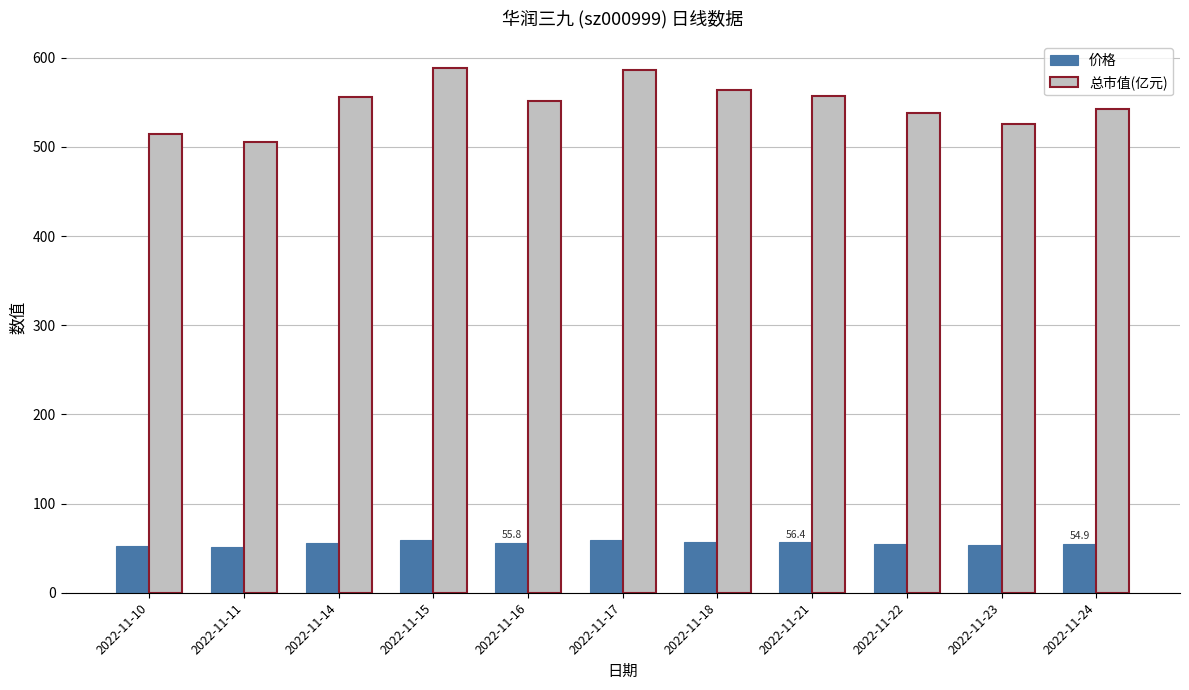

What is the average value of the 价格 series?

55.5